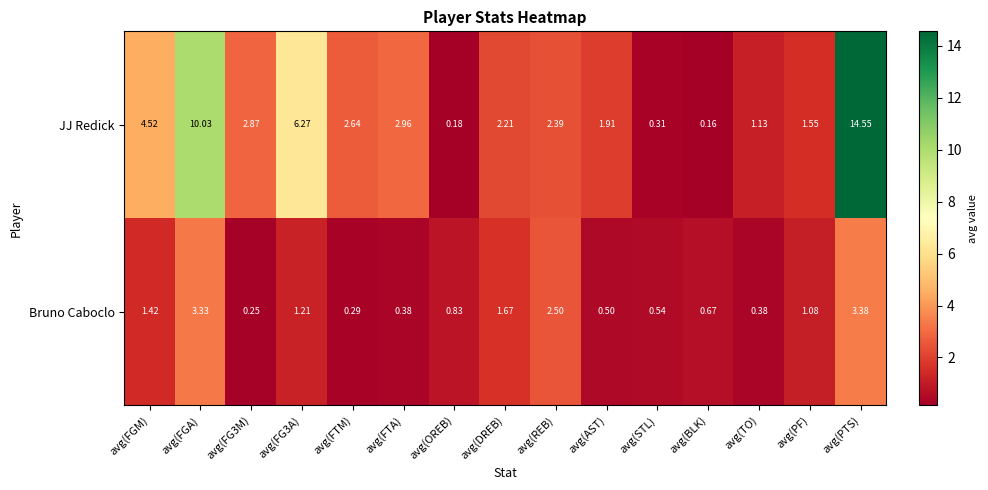

Which series has the largest range (max minus min)?

JJ Redick